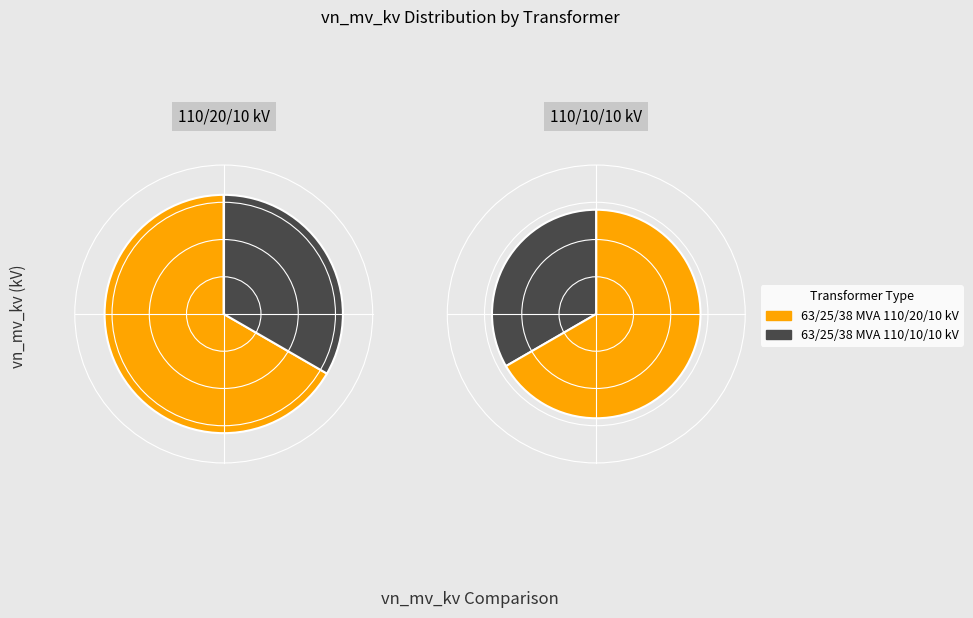

Do 63/25/38 MVA 110/10/10 kV and 63/25/38 MVA 110/20/10 kV together represent more than half of the pie?

Yes